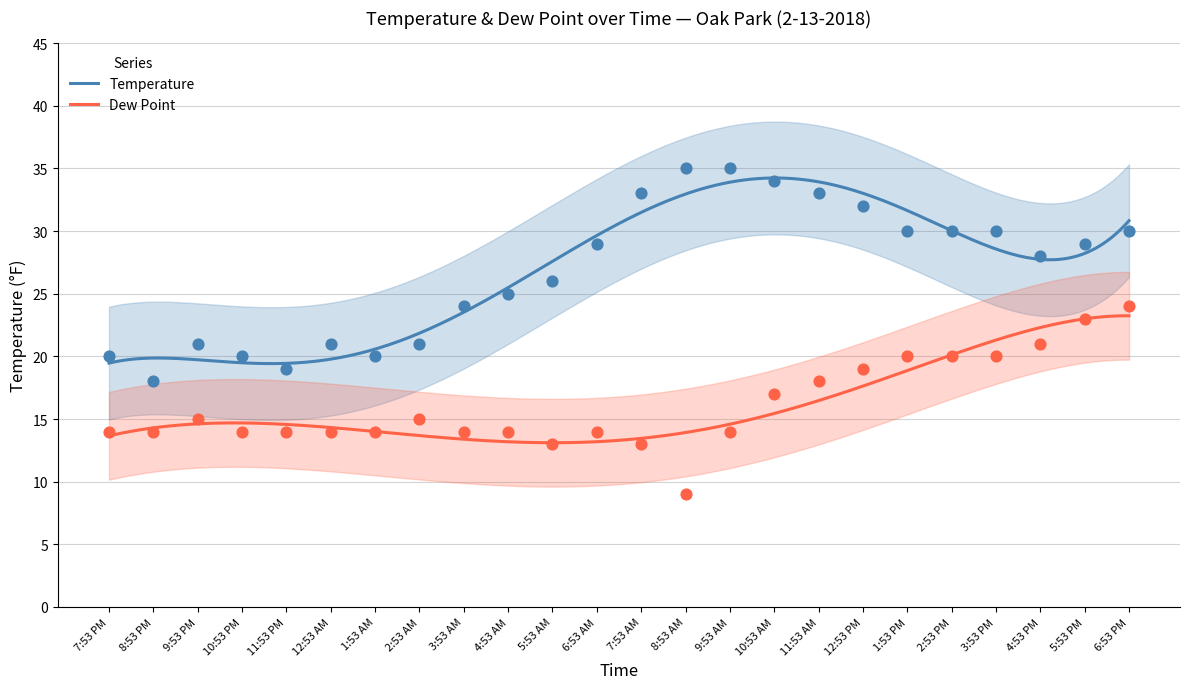

Which series contains the highest Y value?

Temperature